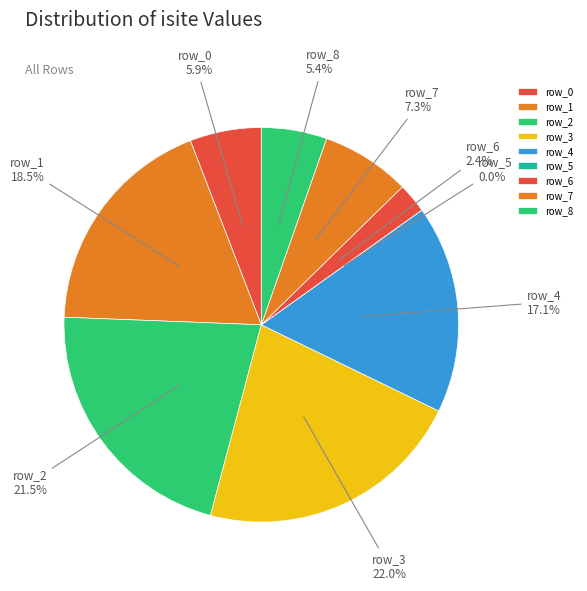

To the nearest percent, what percentage of the pie is row_8?

5%